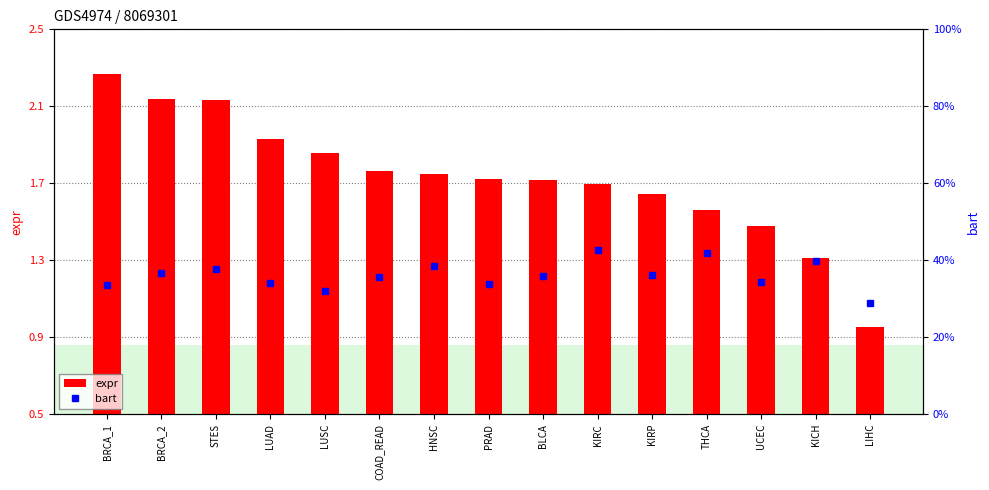

What is the difference between the expr values at LUSC and KICH?

0.5